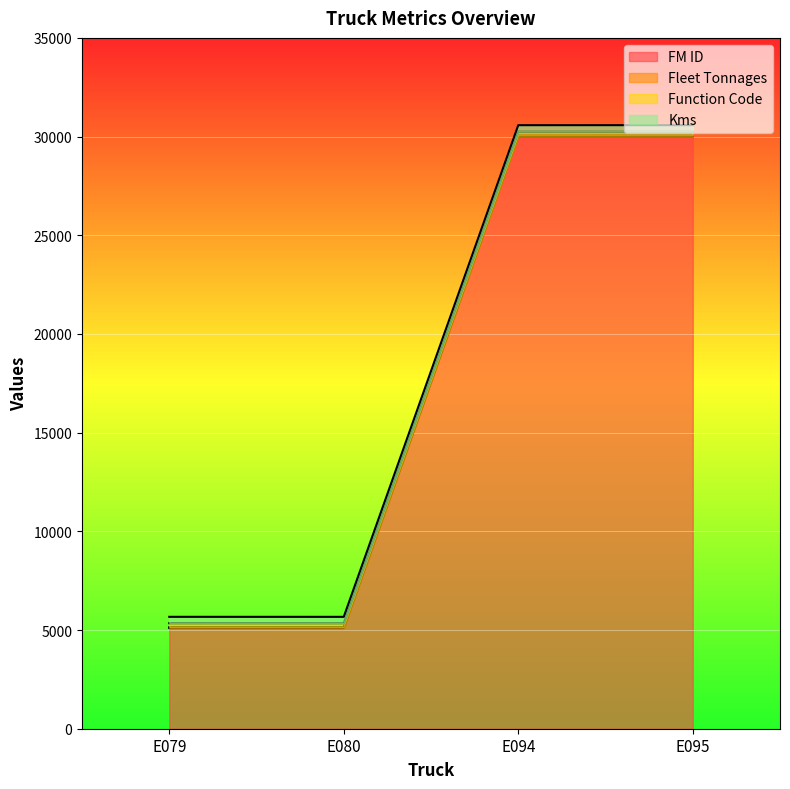

What are all the series names shown in the legend?

FM ID, Fleet Tonnages, Function Code, Kms